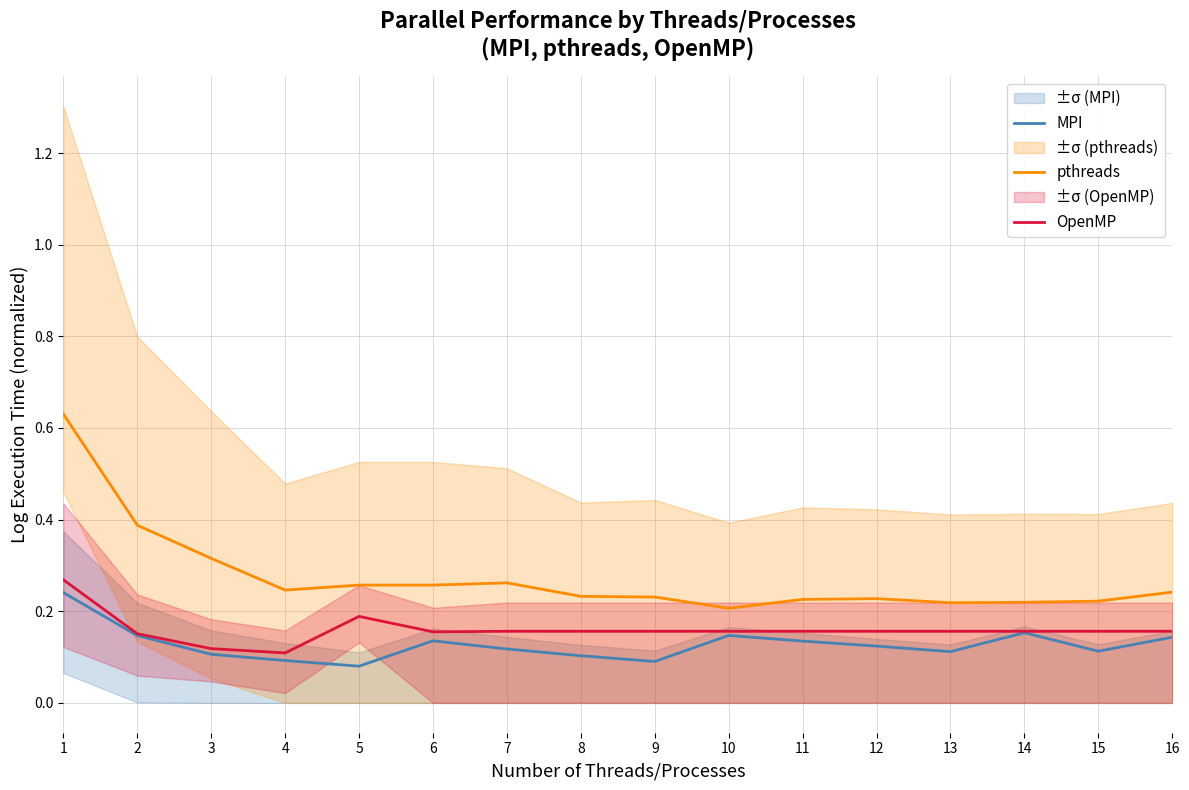

What is the average value of the pthreads series?

0.3